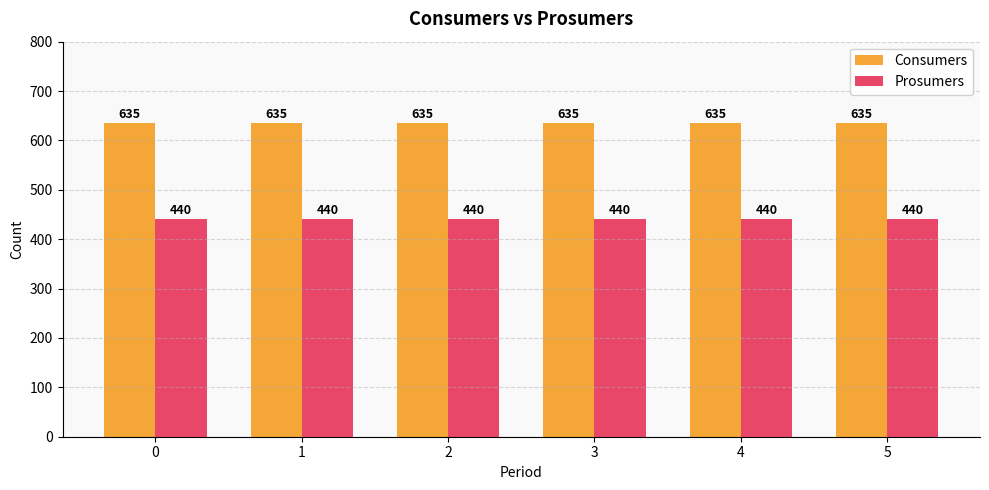

How many groups of bars are there?

6